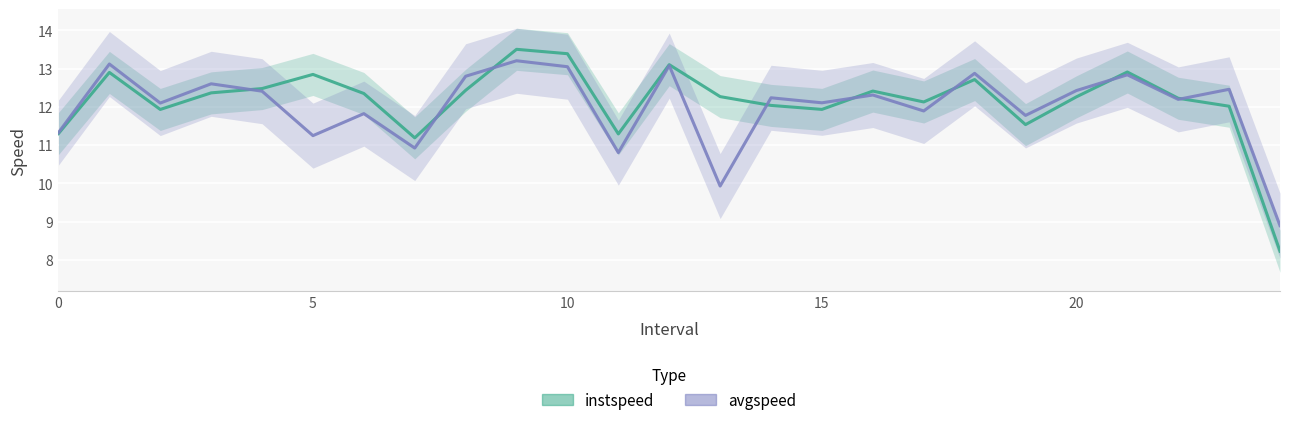

At how many categories does at least one series exceed 11?

24